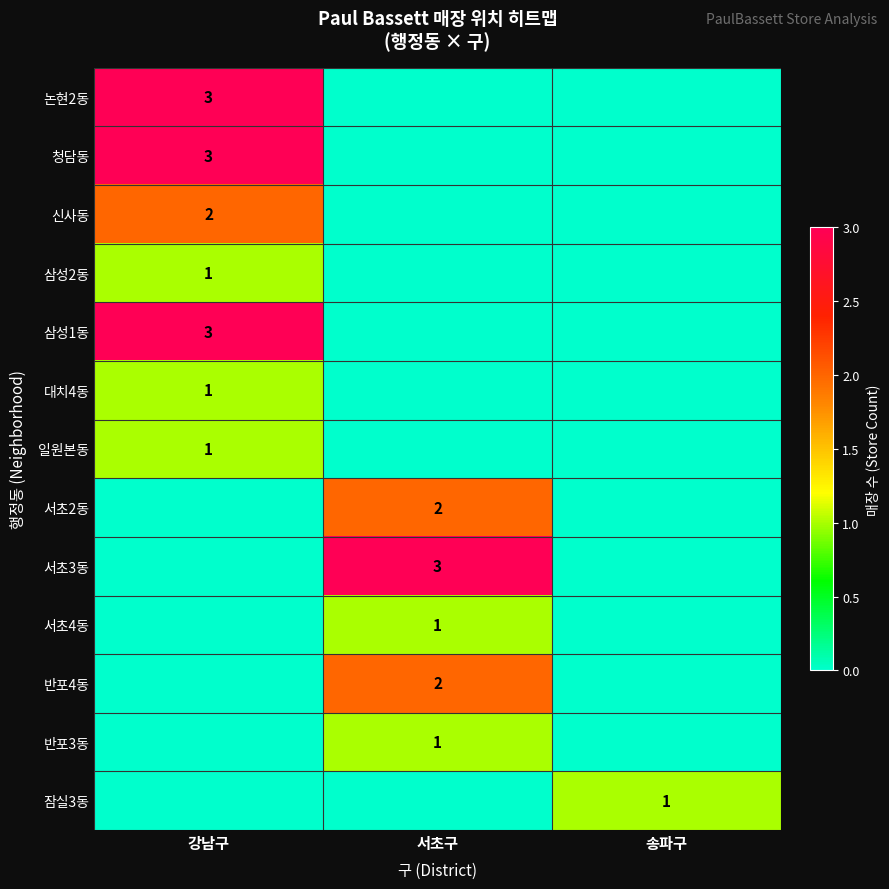

The value of 반포4동 at 서초구 is 4. True or false?

False